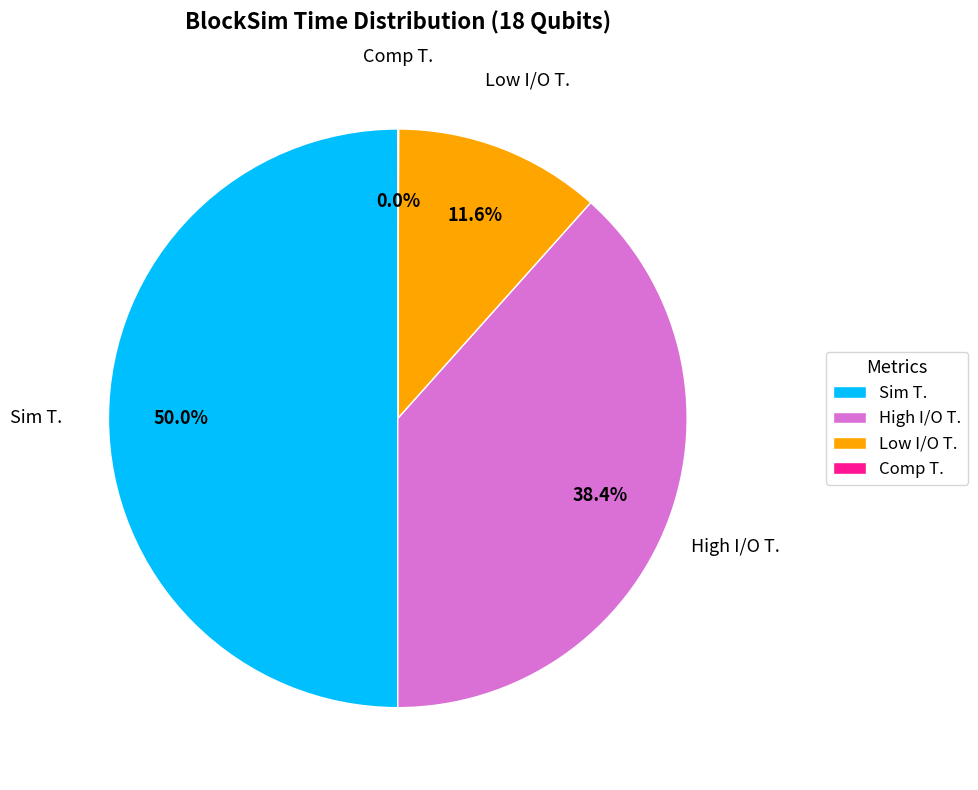

Combined, what portion of the pie is Low I/O T. and High I/O T.?

50.0%